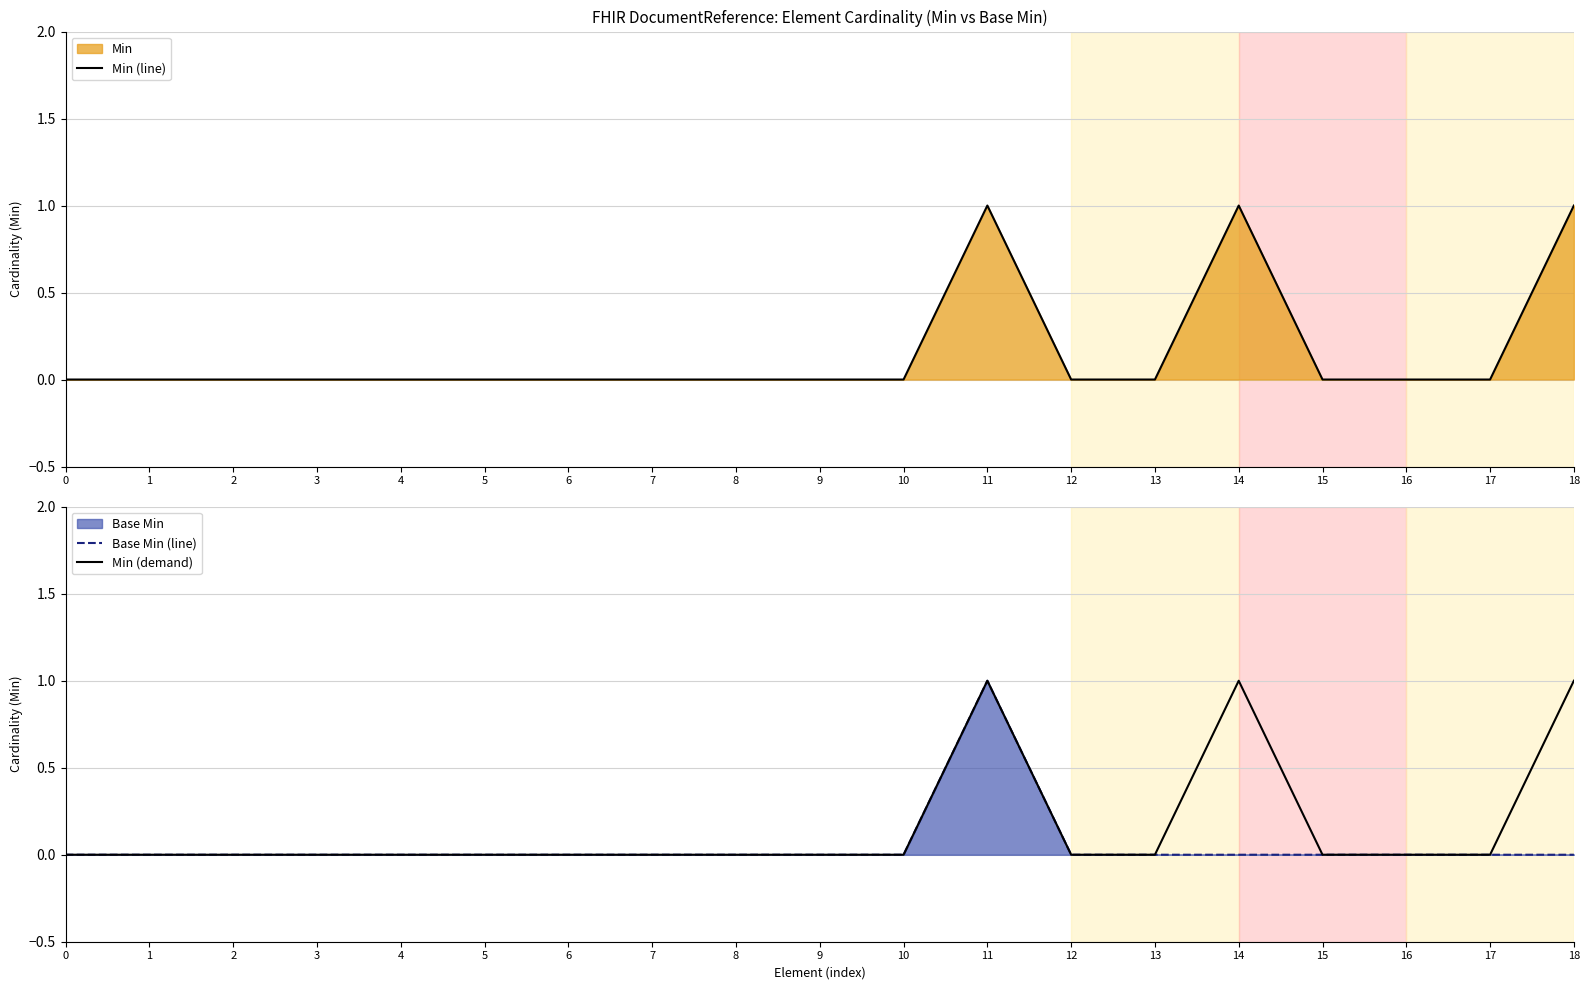

Does the chart display data point markers on the line(s)?

No